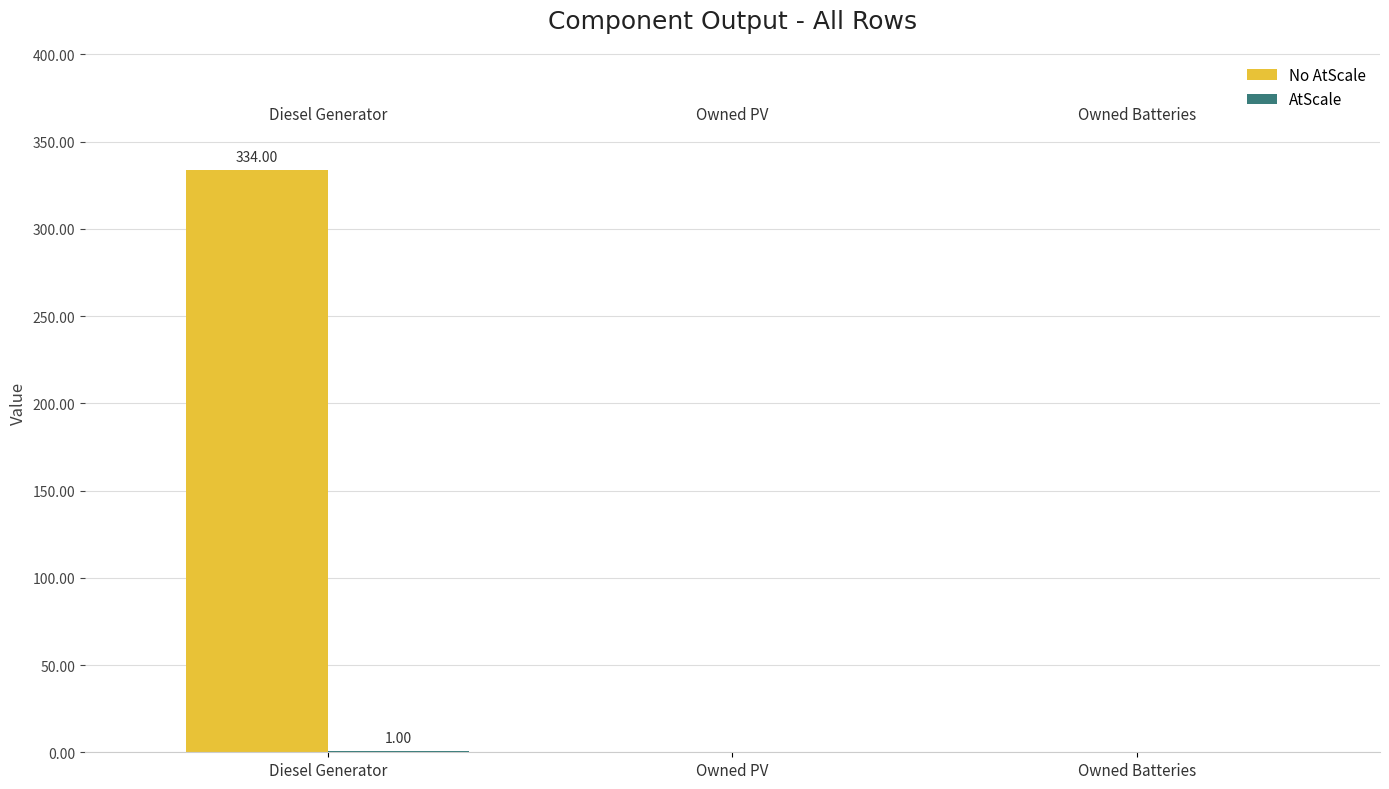

Which label corresponds to the largest value in the chart?

Diesel Generator